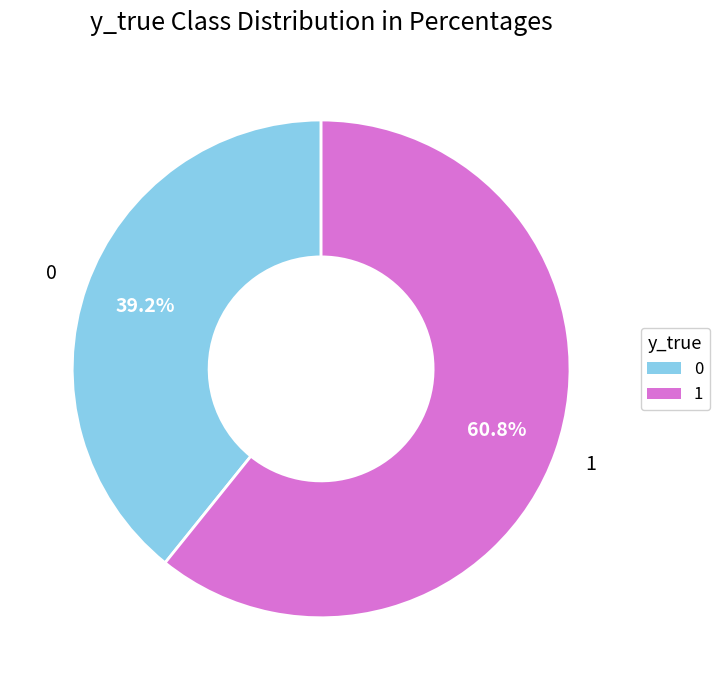

Is there any slice that represents more than half of the pie?

Yes